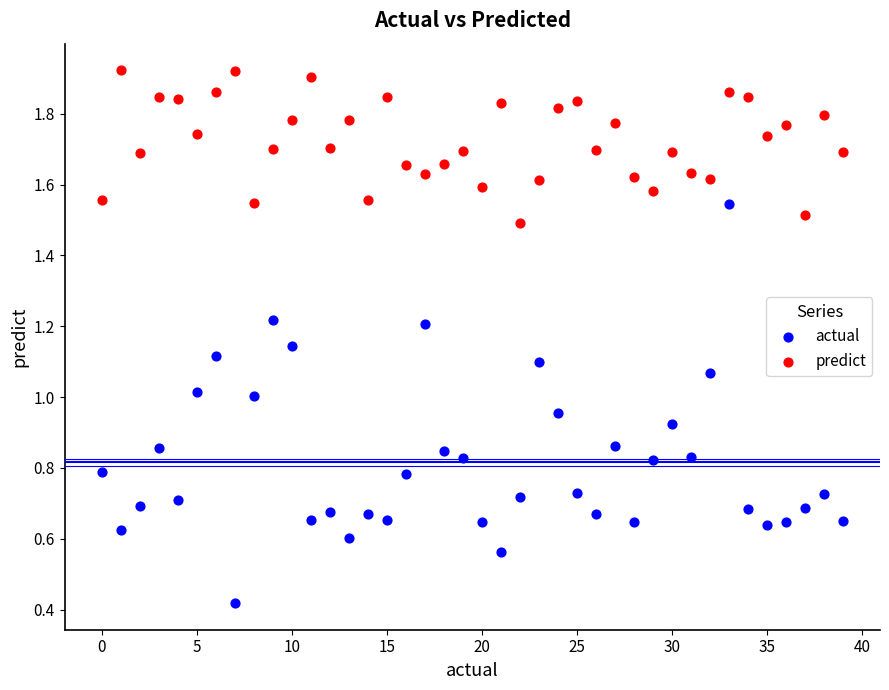

What are all the series names shown in the legend?

actual, predict